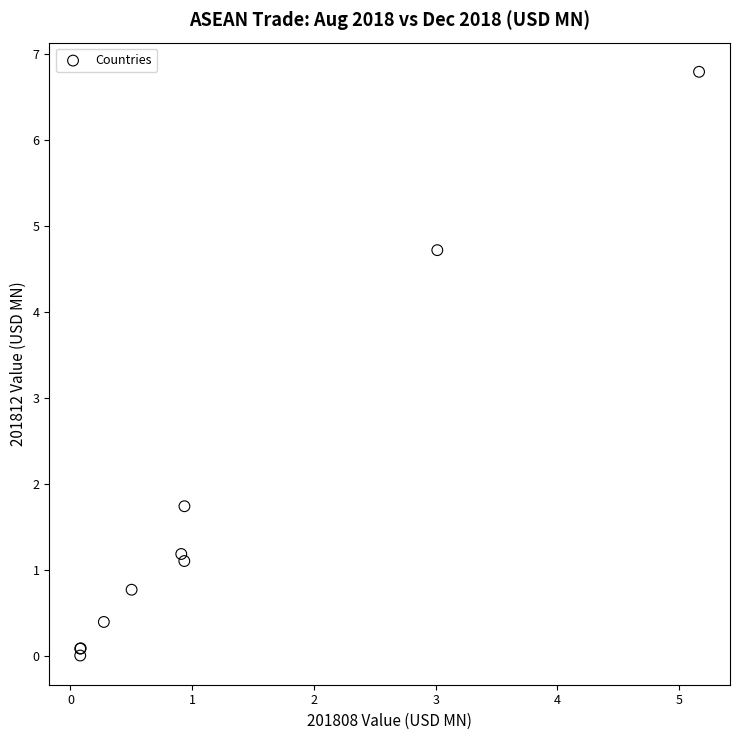

What Y value in the scatter plot is closest to 3?

1.7